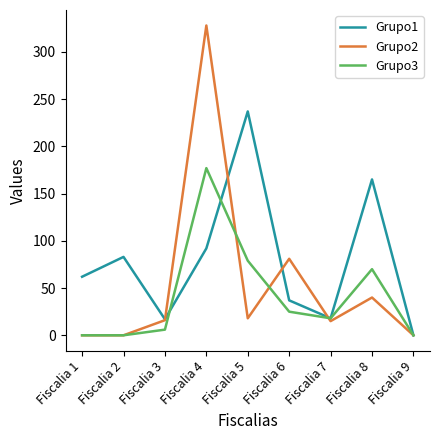

Which category has the highest value in the Grupo3 series?

Fiscalia 4